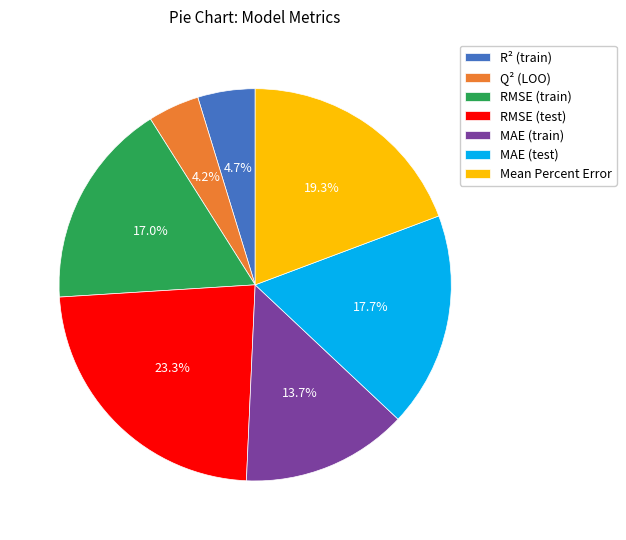

How many slices are in this pie chart?

7